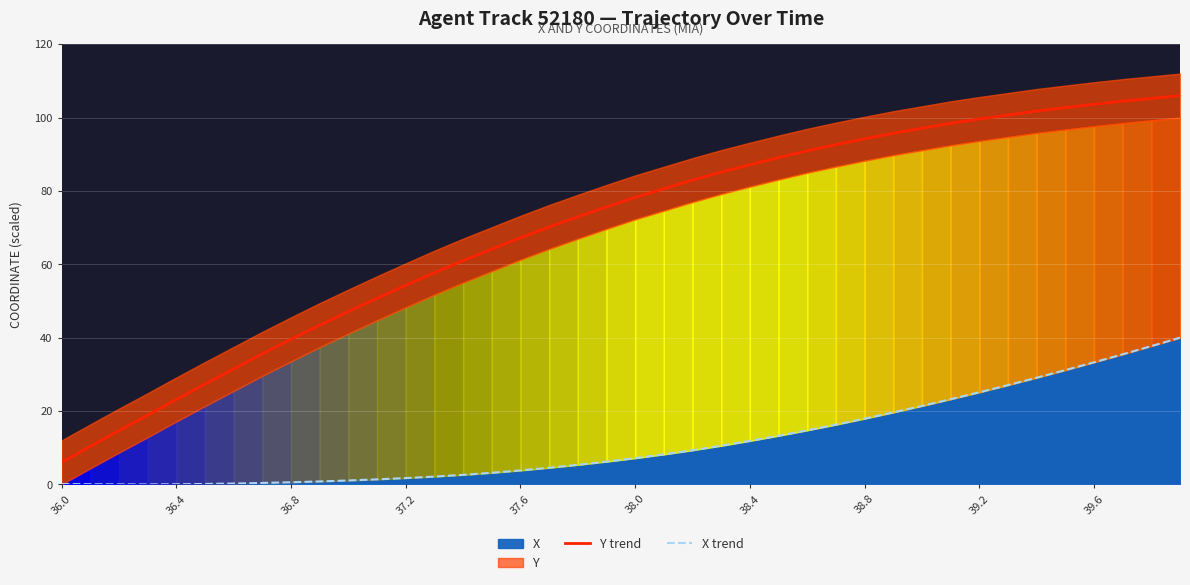

True or false: X trend and Y trend intersect in this chart.

False